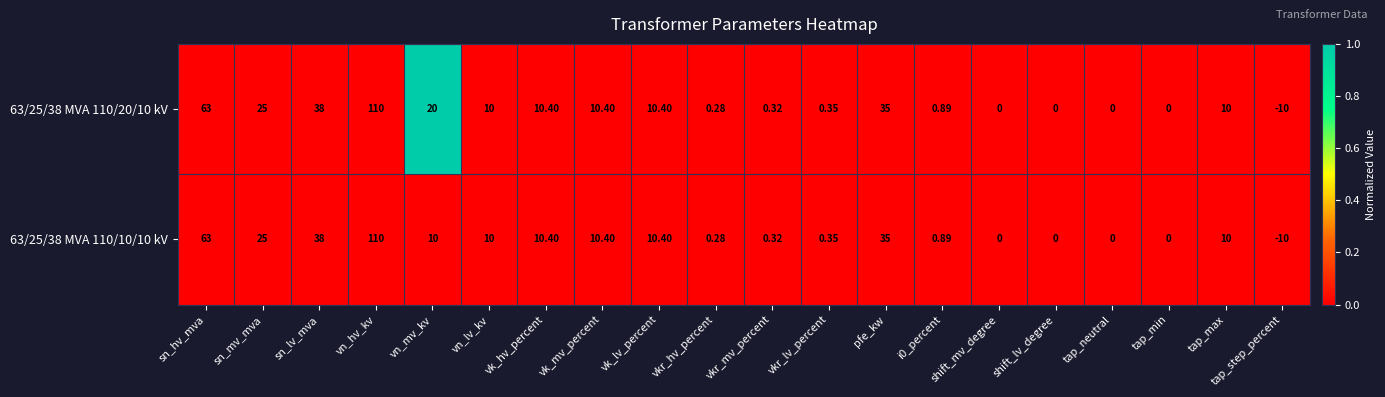

Count the number of data series in this chart.

2